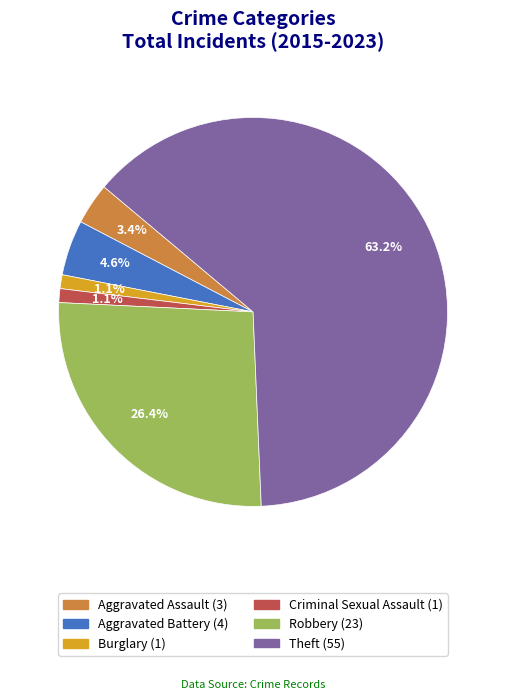

Is there any slice that represents more than half of the pie?

Yes